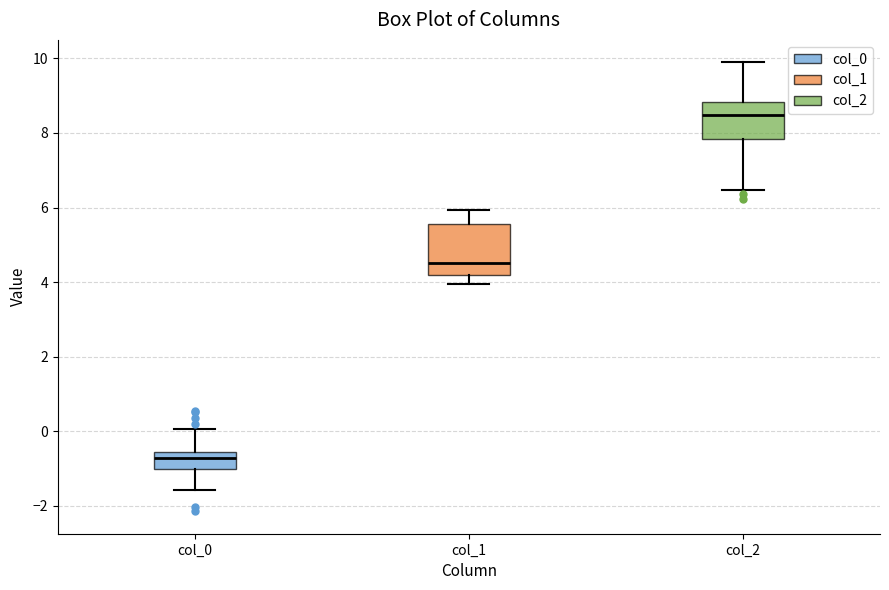

Reading left to right, read every box against the y-axis: the position of its median line, the range the box covers, and the ends of its whiskers. The values are not printed on the chart, so give them approximately, as read against the axis.

col_0: median -0.8, box -1.0 to -0.6, whiskers -1.6 to 0.0
col_1: median 4.6, box 4.2 to 5.6, whiskers 4.0 to 6.0
col_2: median 8.4, box 7.8 to 8.8, whiskers 6.4 to 9.8